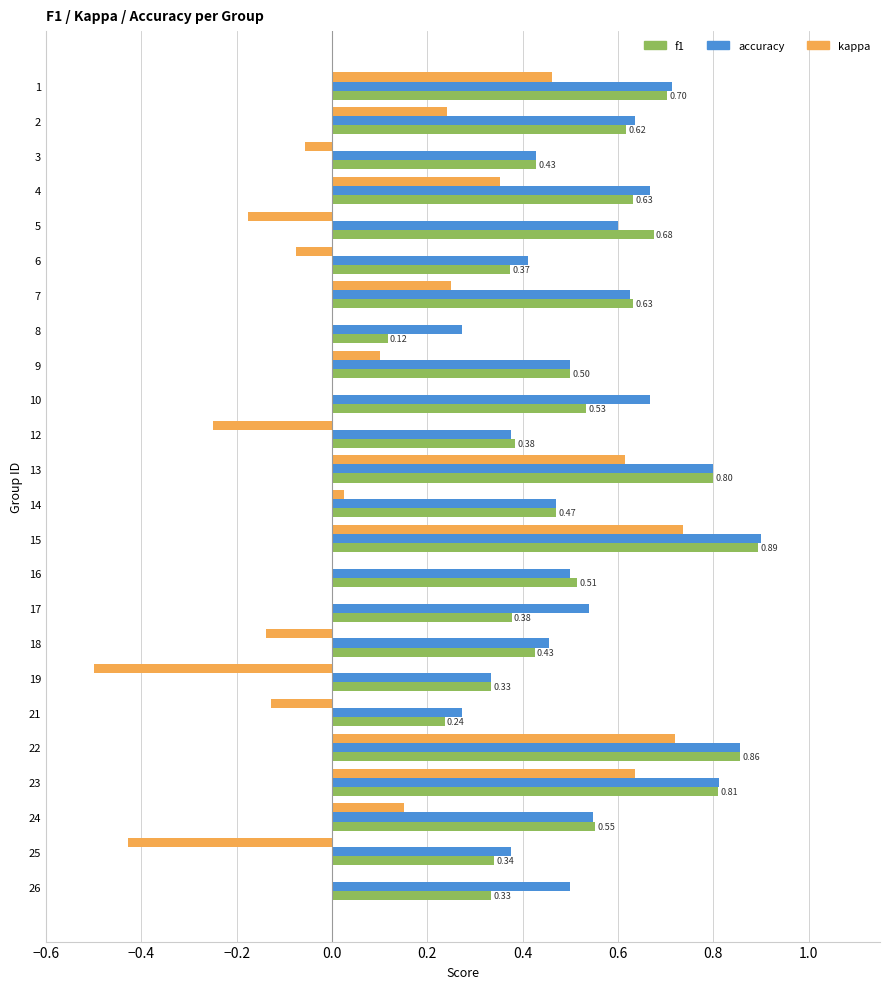

Between 1 and 19, which series saw the biggest shift?

kappa